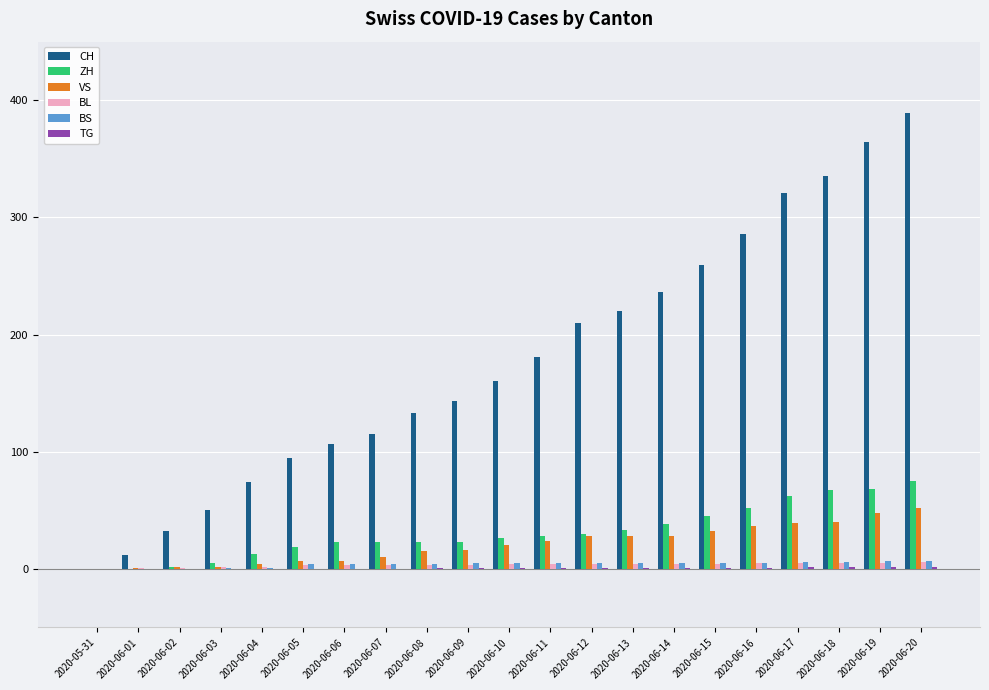

Is it true that VS equals 40 at 2020-06-18?

True